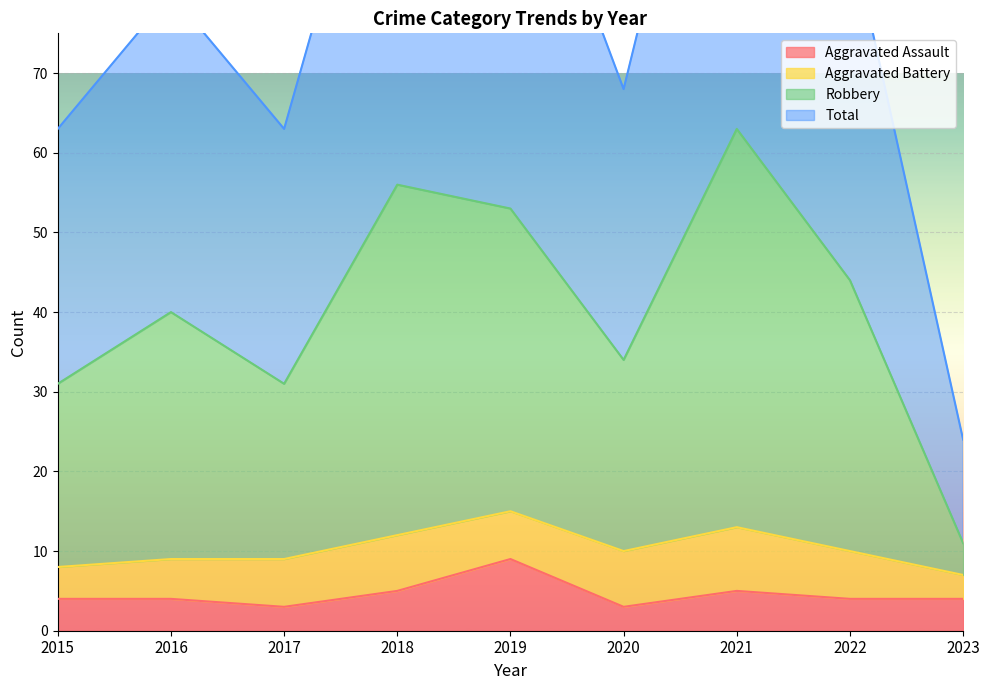

True or false: Aggravated Assault and Robbery intersect in this chart.

False